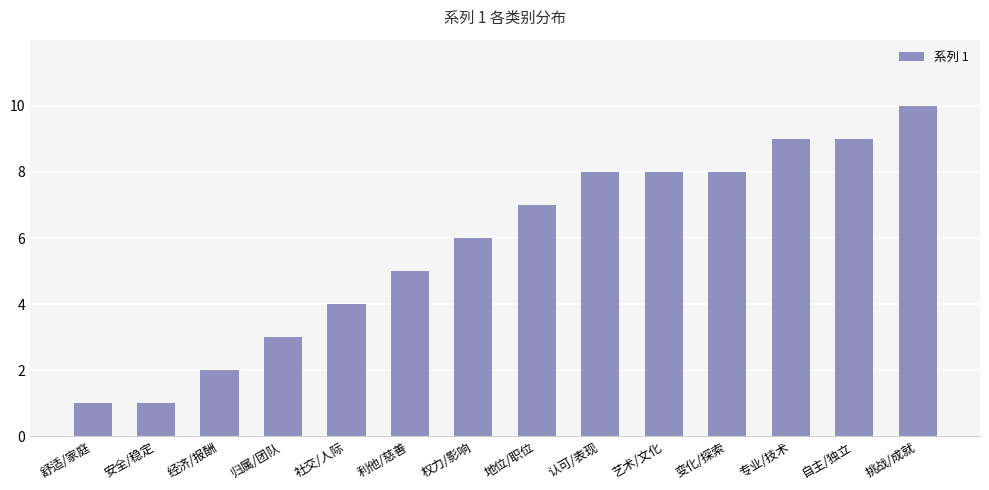

What is the smallest value displayed?

1